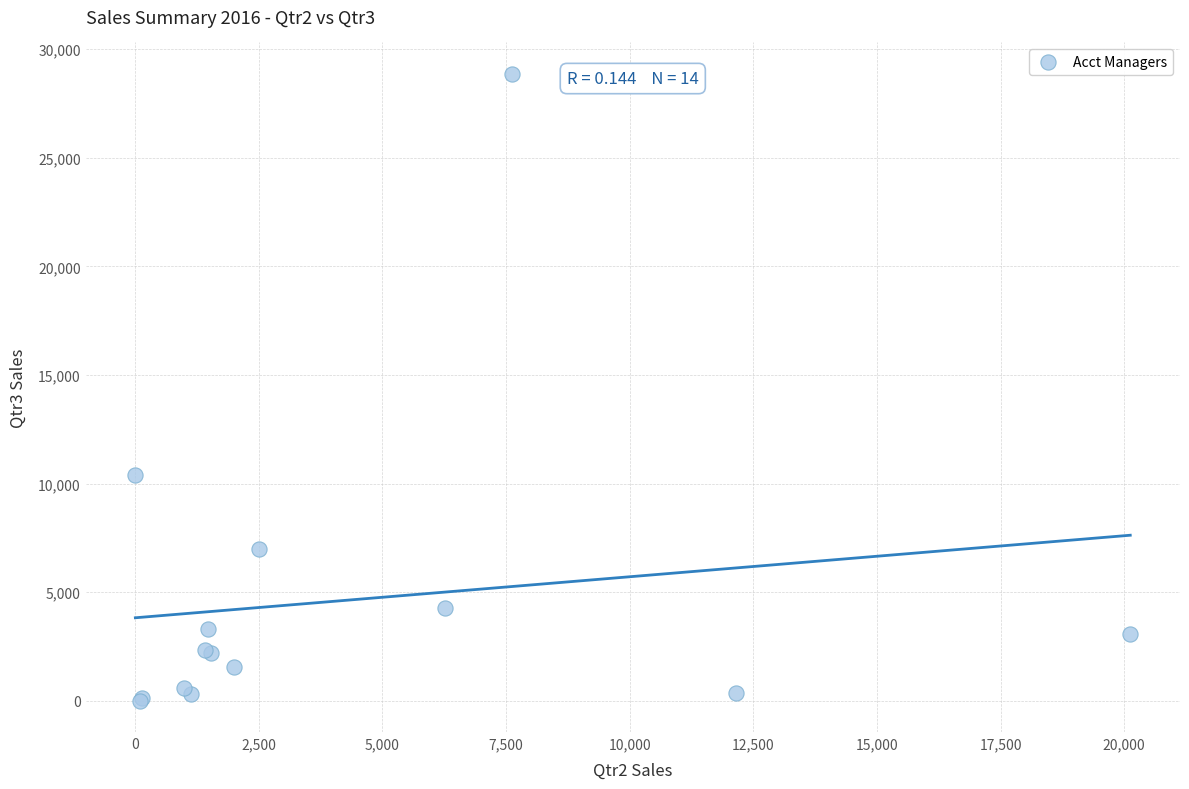

What Y value in the scatter plot is closest to 14433?

10373.6